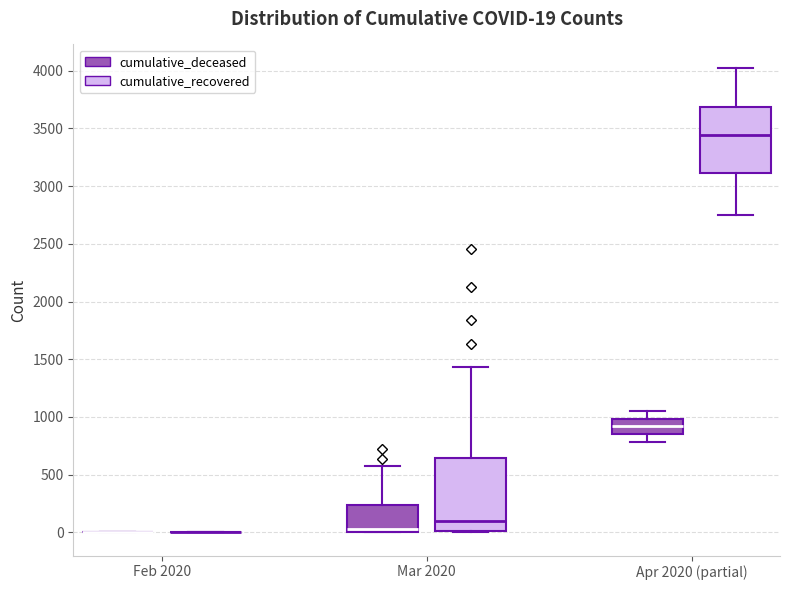

Comparing the boxes themselves (not the whiskers), which one is the tallest?

Mar 2020 (cumulative_recovered)